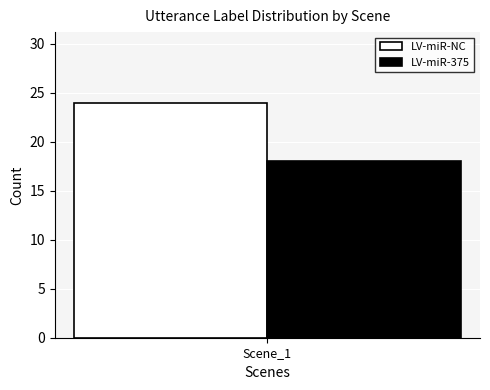

What are all the series names shown in the legend?

LV-miR-NC, LV-miR-375